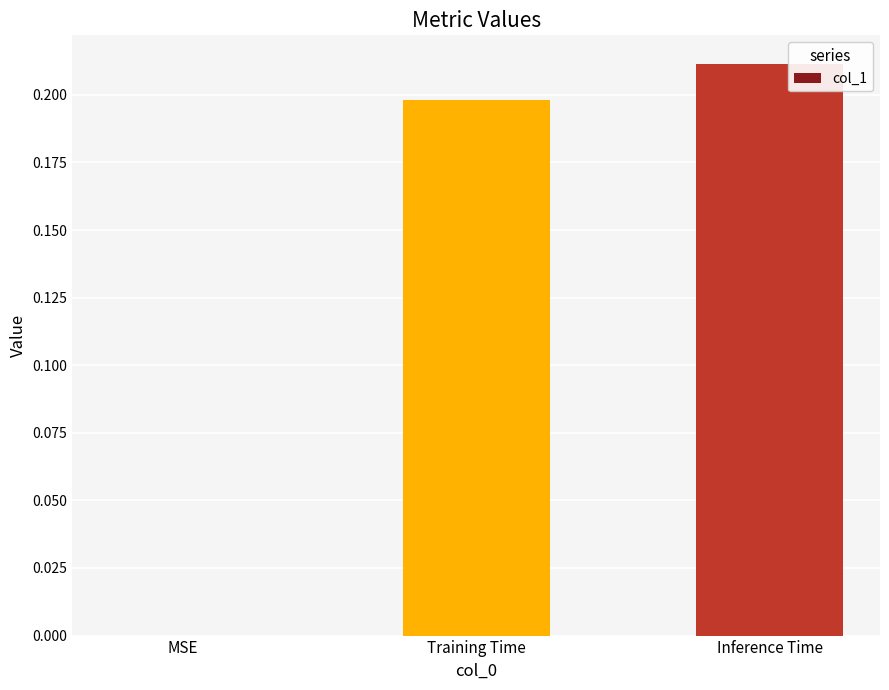

Are the bars grouped side by side (vs. stacked)?

No